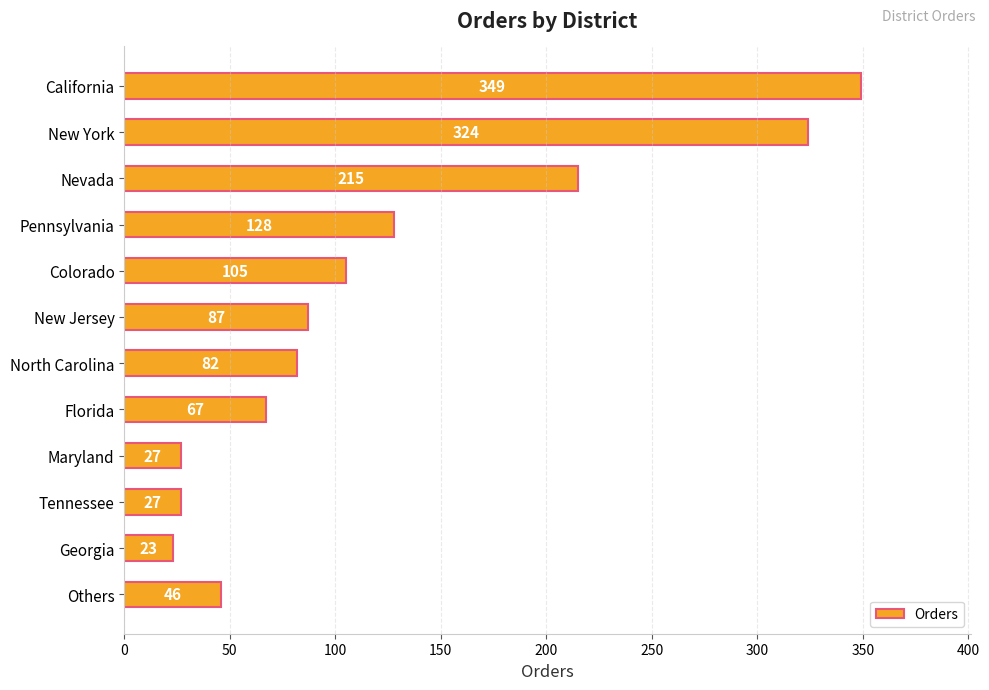

The chart shows a value of 87 at New Jersey. True or false?

True